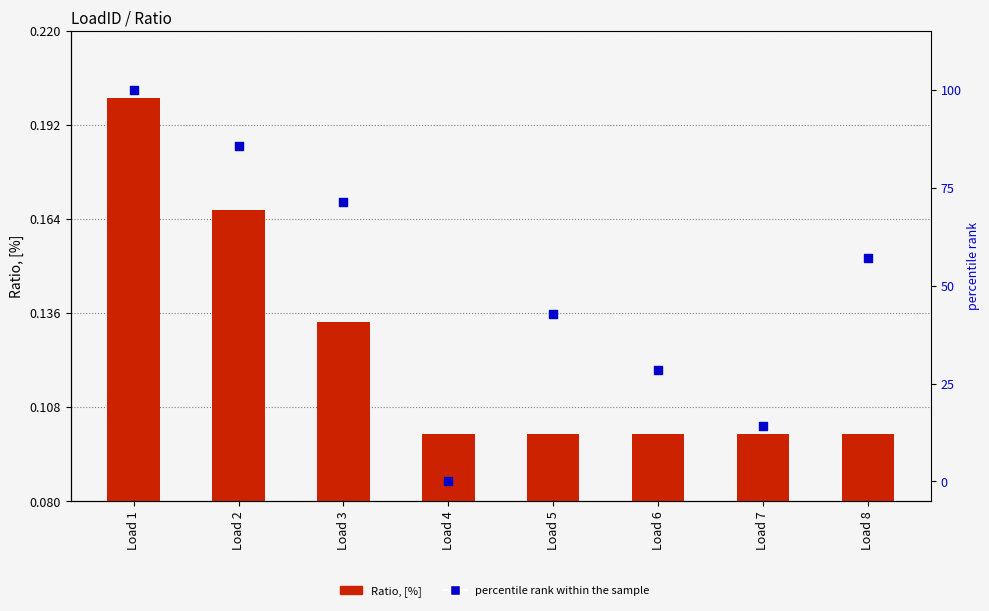

Is the value of Ratio, [%] at Load 5 greater than the value of percentile rank within the sample at Load 7?

No